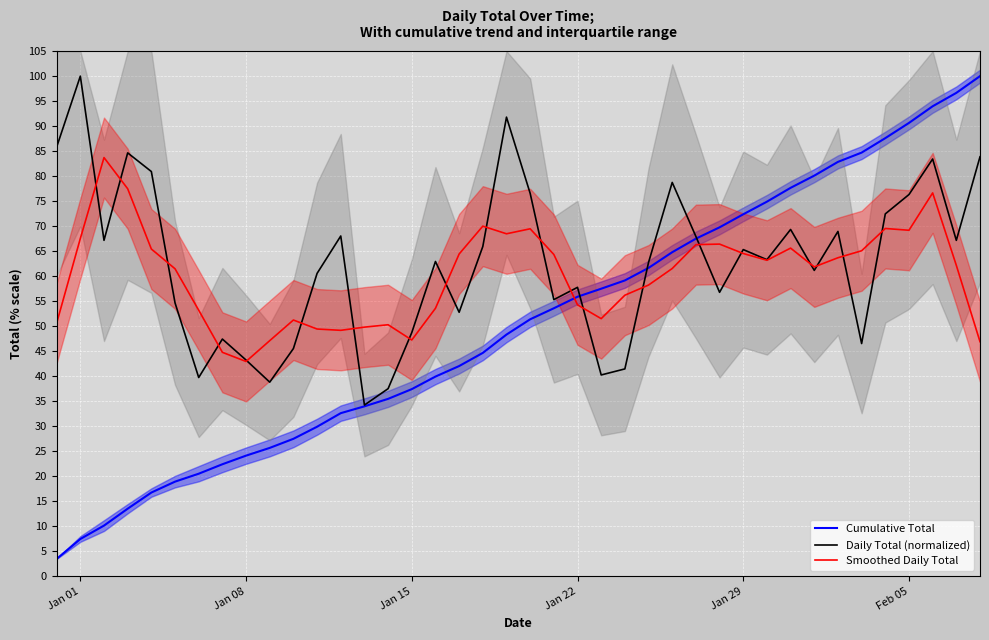

Which series has the largest range (max minus min)?

Cumulative Total